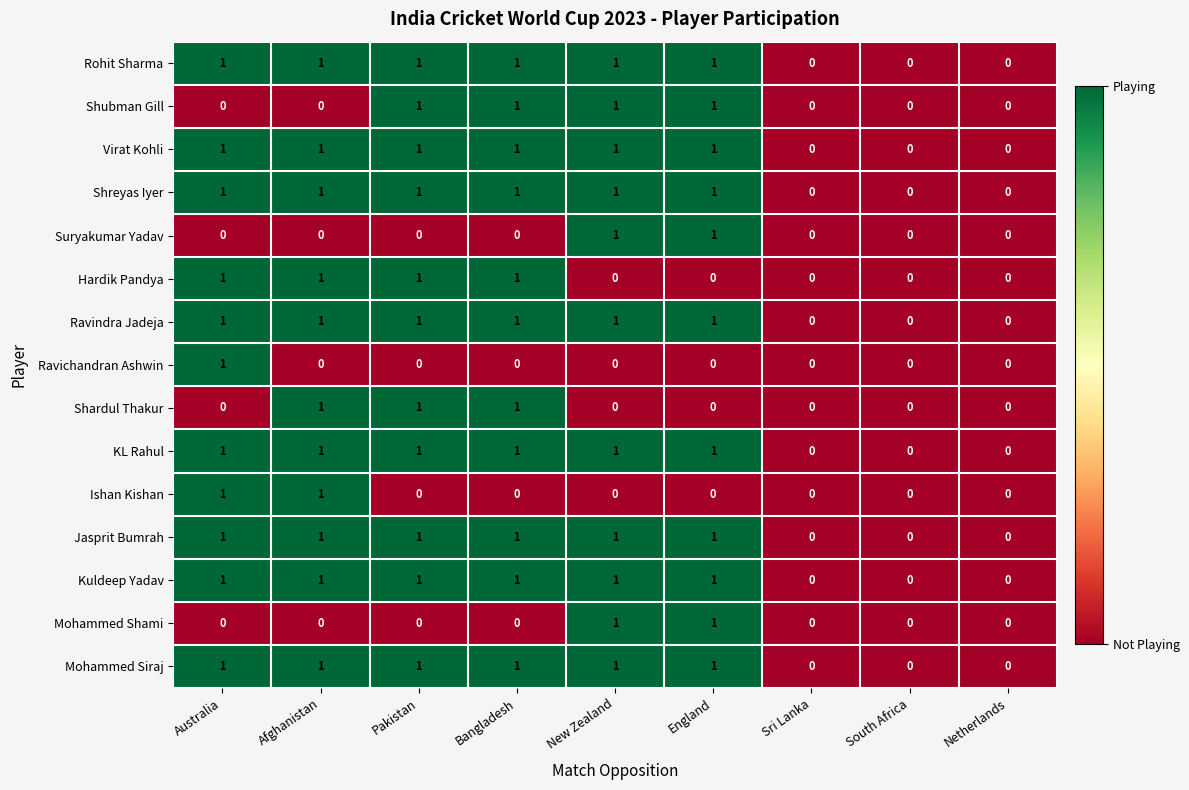

The Kuldeep Yadav series shows 1 at England. True or false?

True